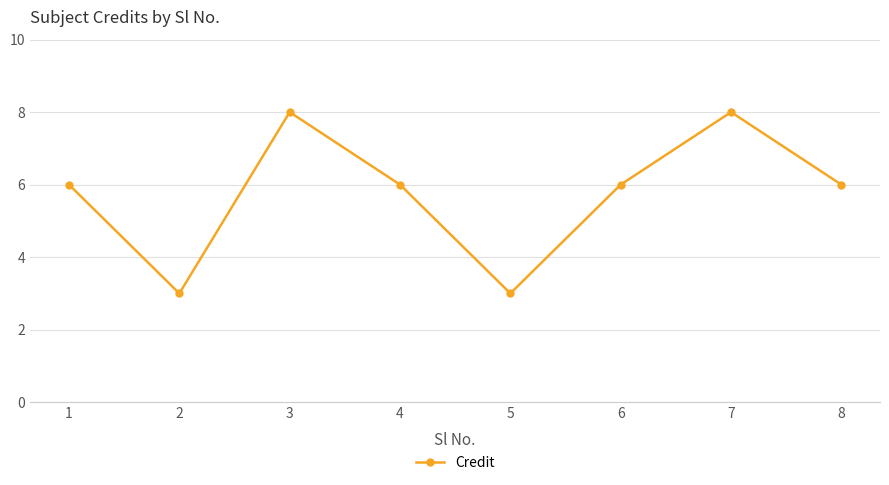

What is the smallest value displayed?

3